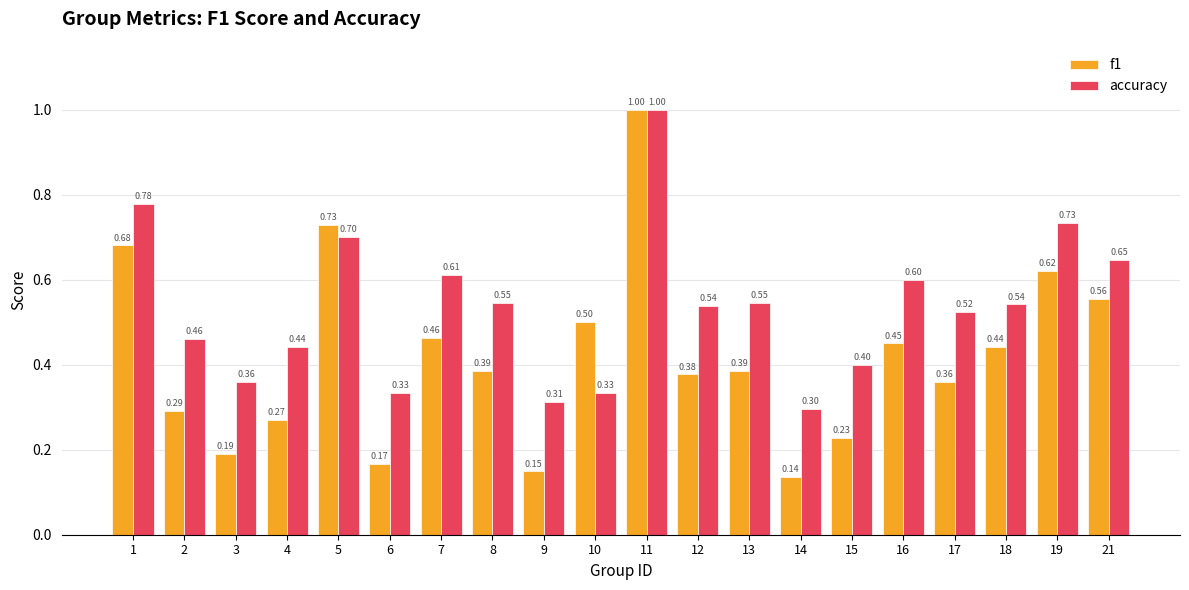

What is the value of the accuracy bar at the 12th from the left?

0.5